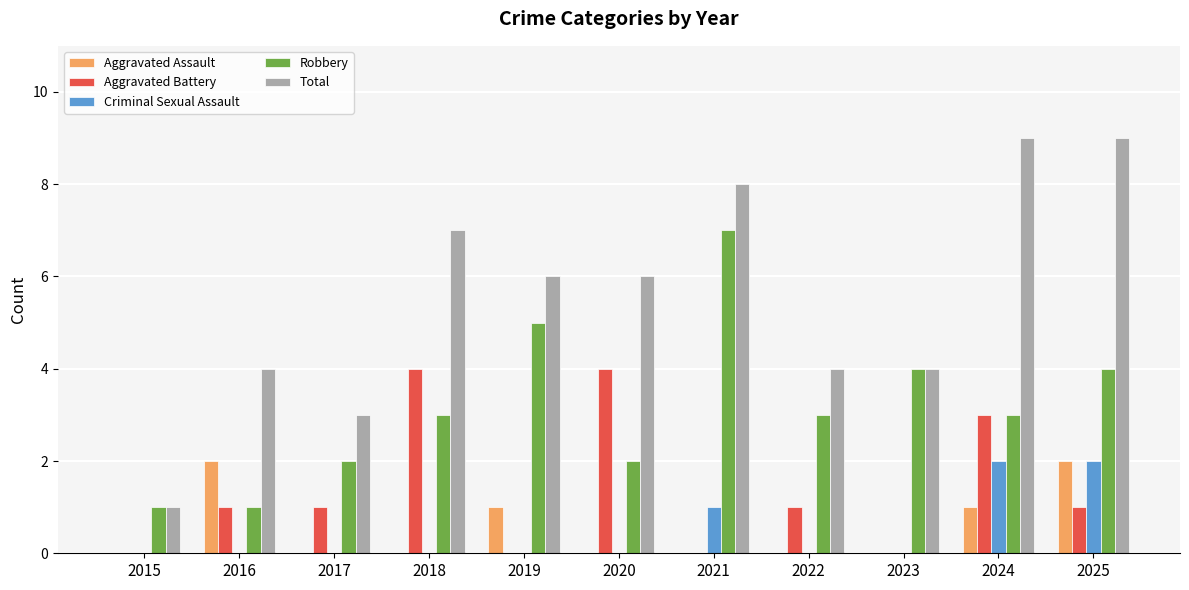

Which series has the largest total across all categories?

Total